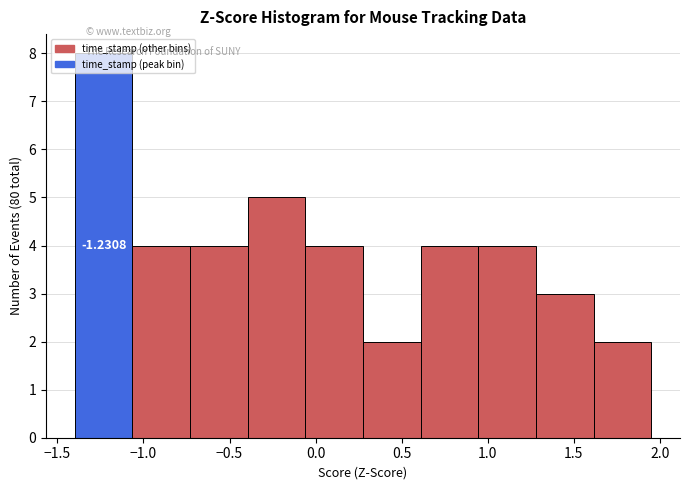

Over which range of the x-axis is the bar tallest?

-1.40 to -1.05